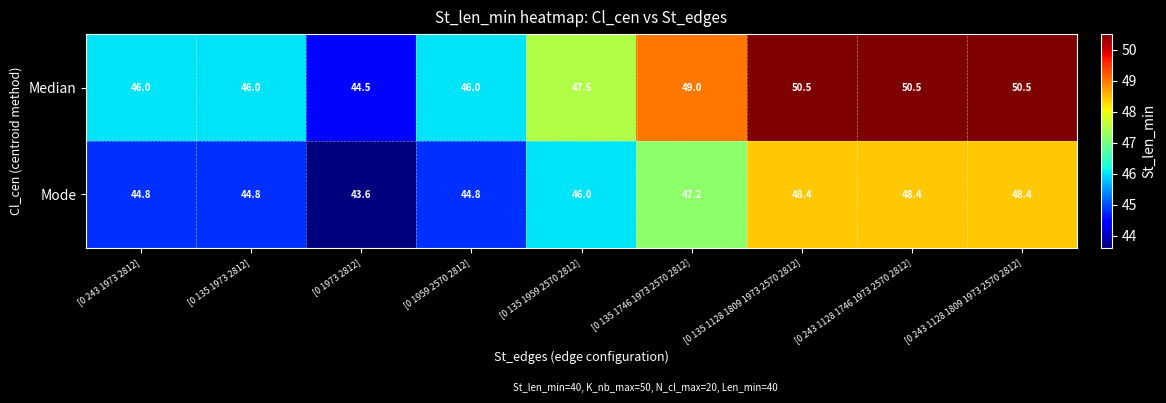

What is the difference between the maximum and second lowest values in the Mode series?

3.6